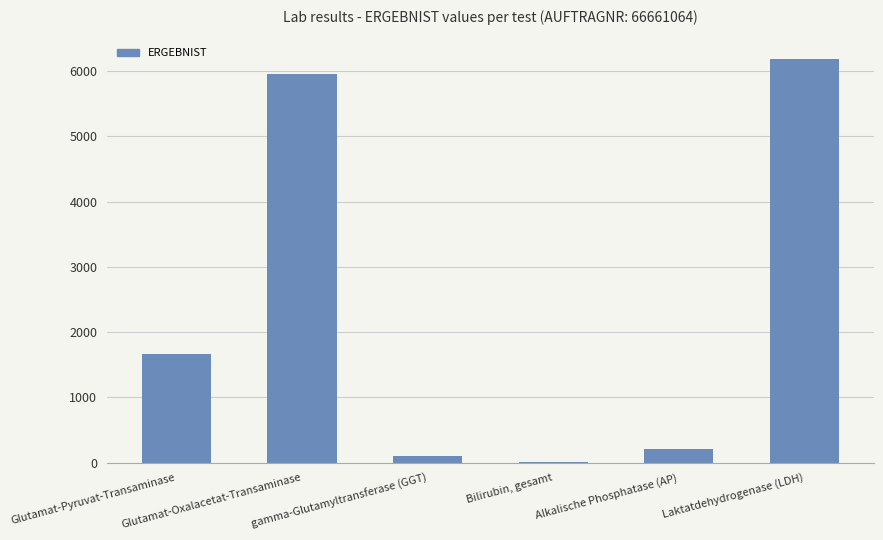

What is the maximum value shown in the chart?

6190